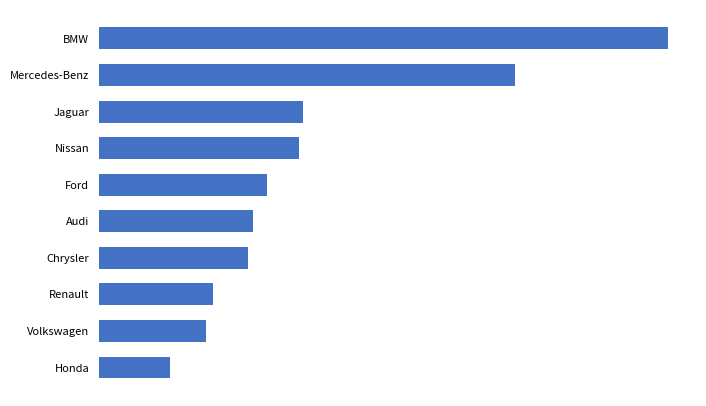

What is the difference between the maximum and minimum values?

45841